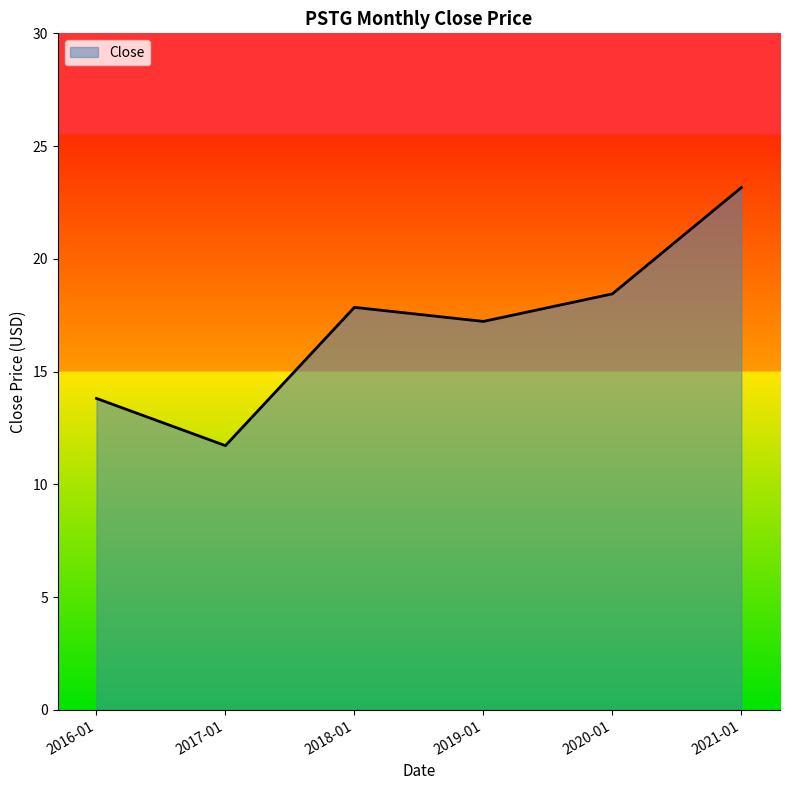

What position from the right is 2016-01?

6